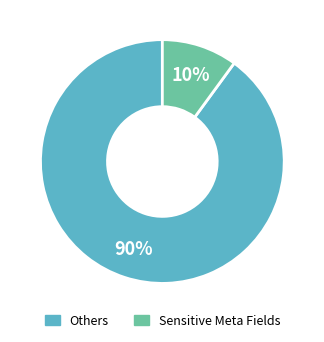

Combined, do Sensitive Meta Fields and Others account for over 50%?

Yes